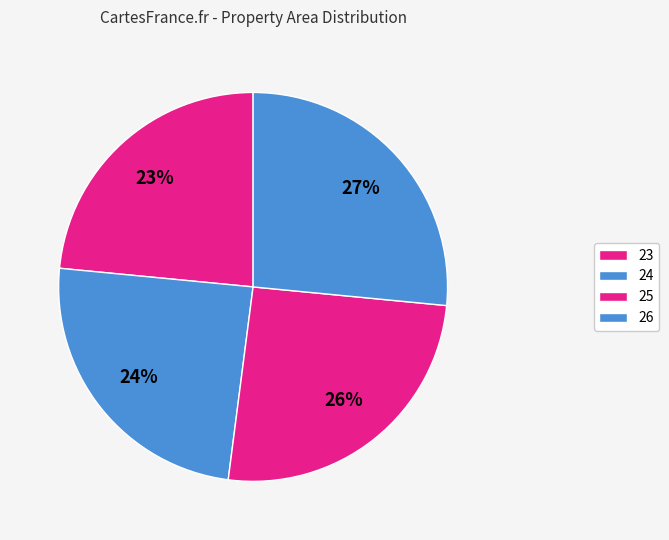

How many segments does this pie chart have?

4